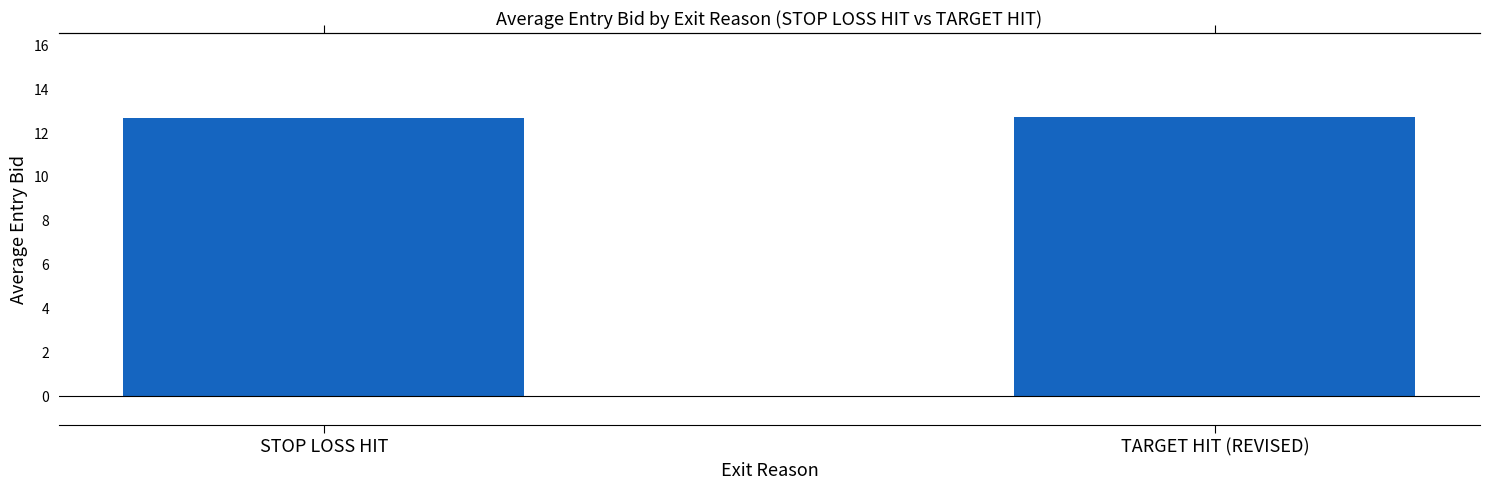

What is the difference between the maximum and minimum values?

0.1